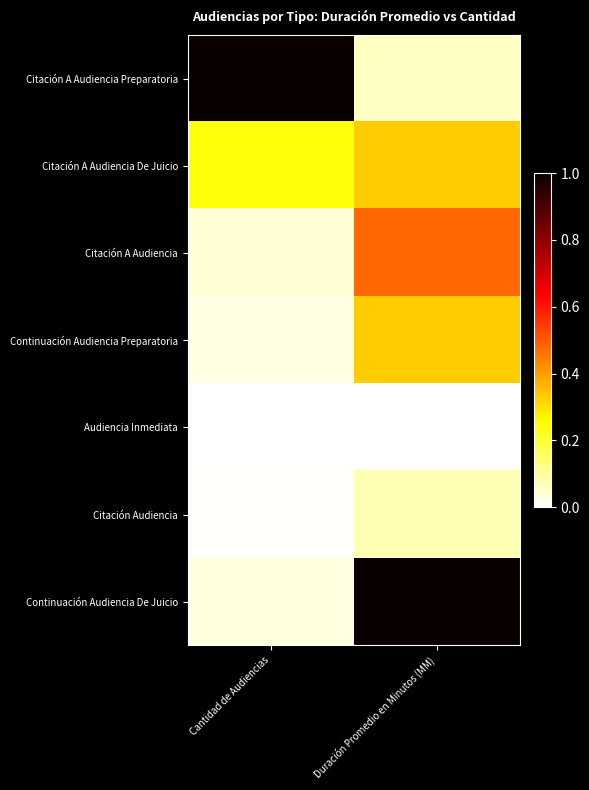

What is the total value across all series at Cantidad de Audiencias?

1.4